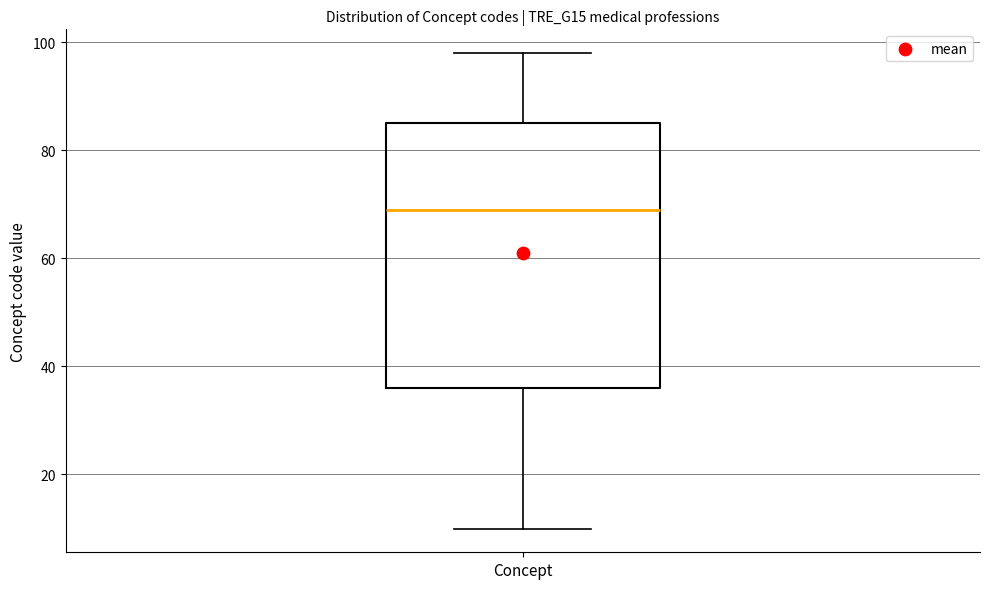

Where is the upper edge of the box for Concept on the y-axis? The values are not printed on the chart, so give them approximately, as read against the axis.

86